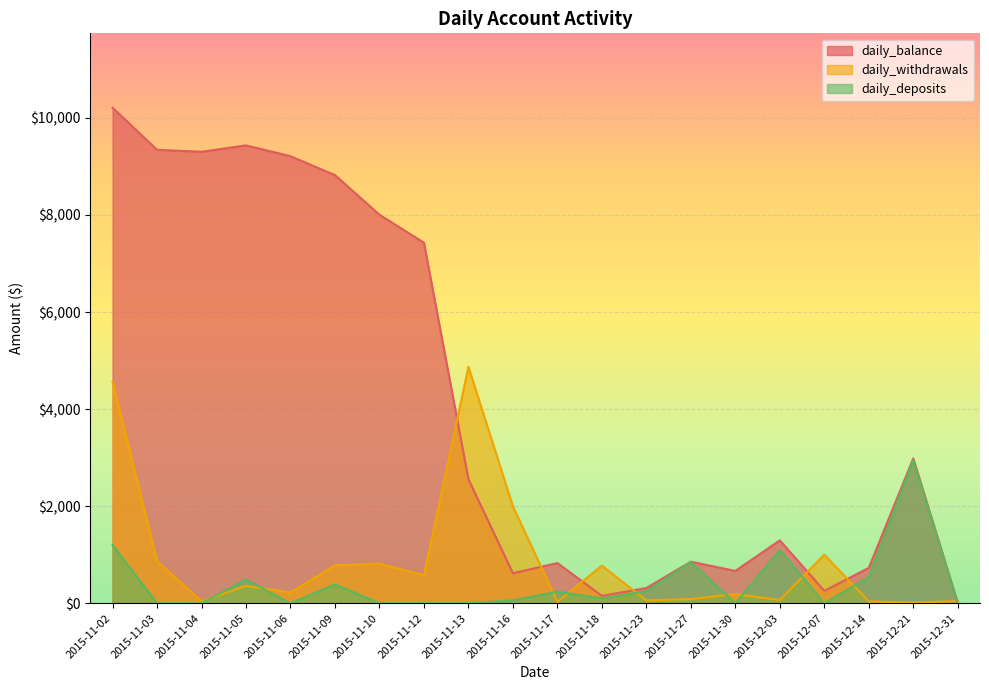

At how many categories does at least one series exceed 6255?

8